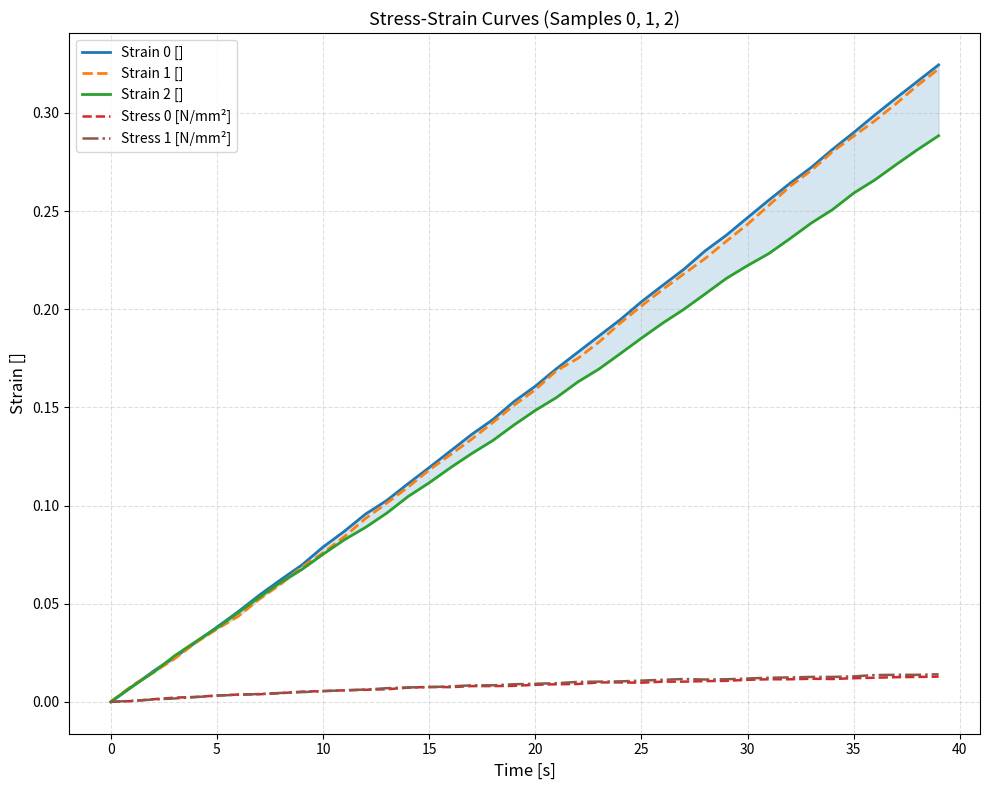

What is the difference between the Strain 1 [] values at 15 and 35?

0.2